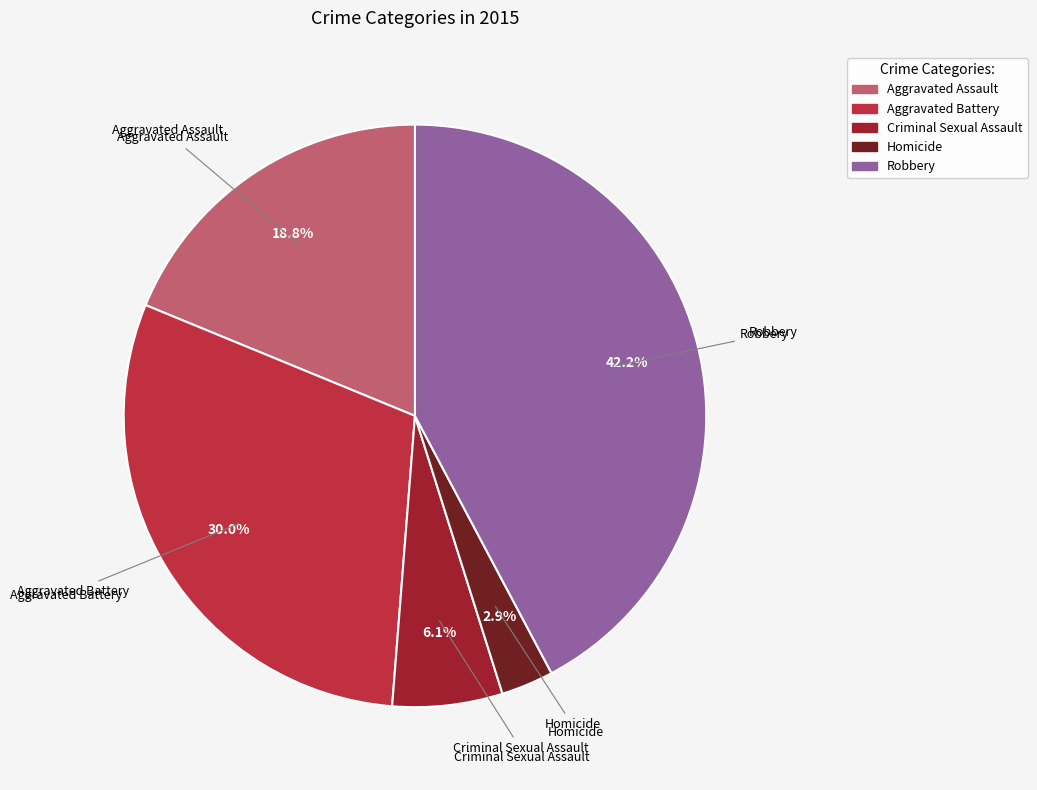

What percentage is the Robbery slice, to the nearest percent?

42%